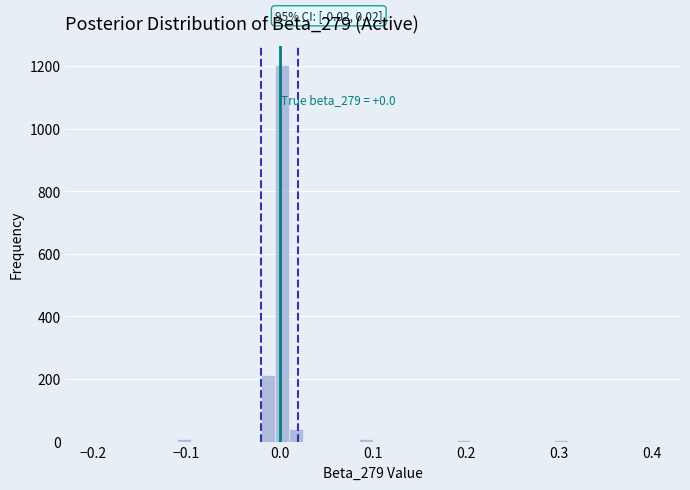

Around what value on the x-axis is the tallest bar? Give the approximate position of its centre, as read against the axis.

0.00